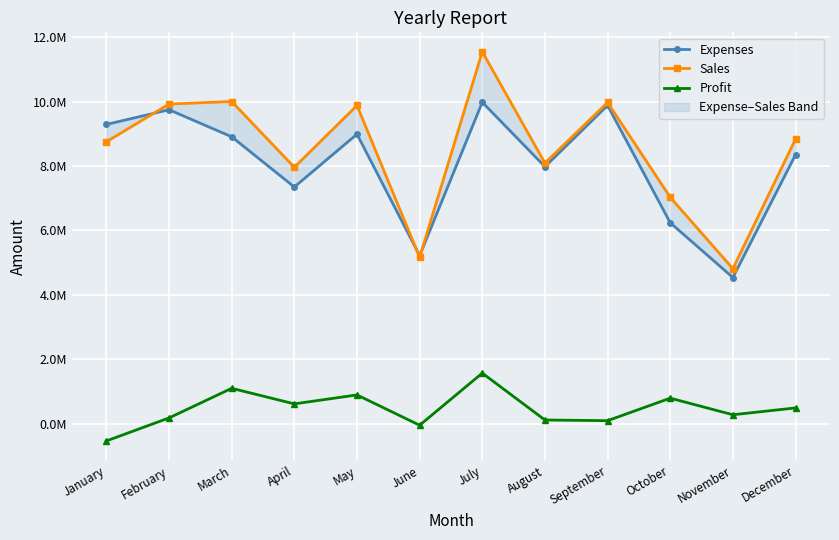

How many lines are shown in the chart?

3